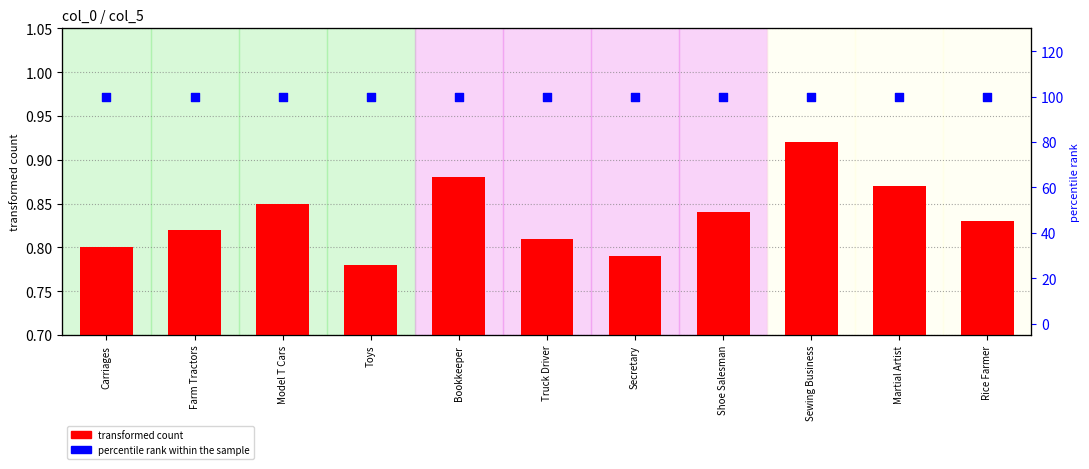

Which series reaches the minimum Y coordinate?

transformed count